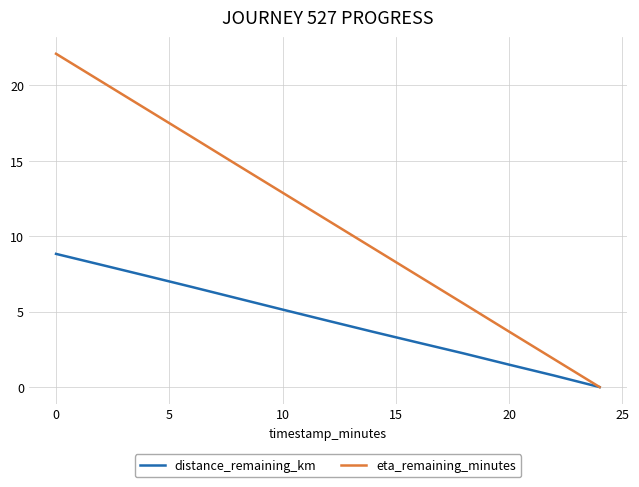

Which series has the widest spread of values?

eta_remaining_minutes